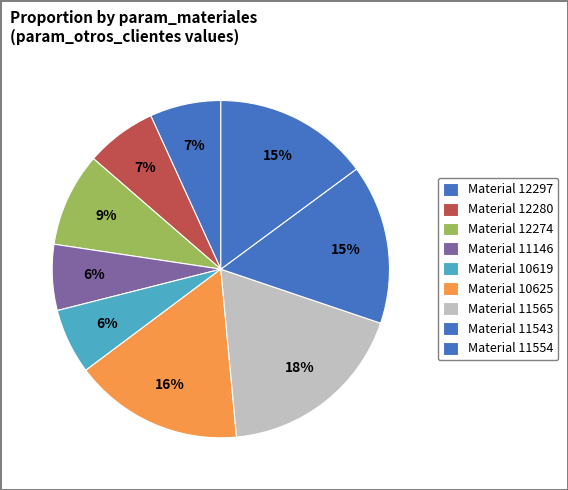

How many segments does this pie chart have?

9